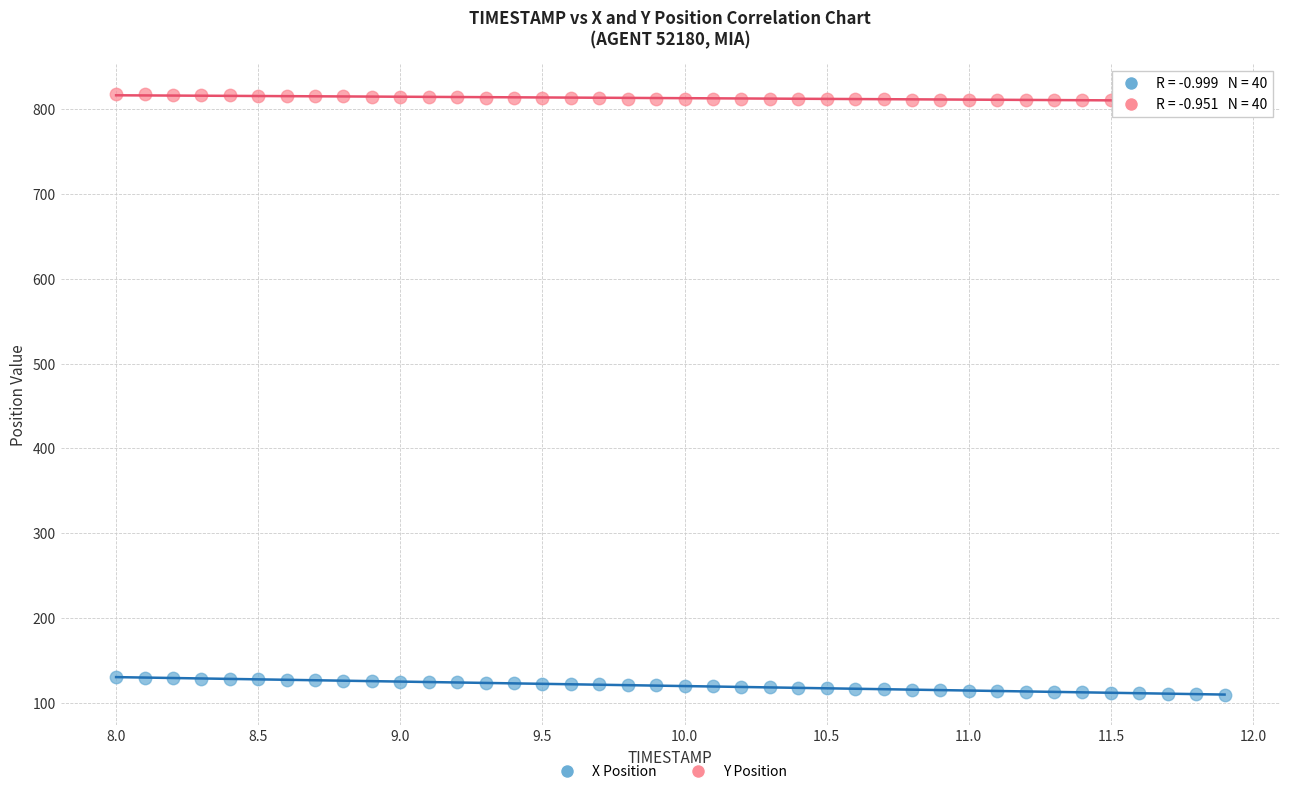

Which series reaches the minimum Y coordinate?

X Position